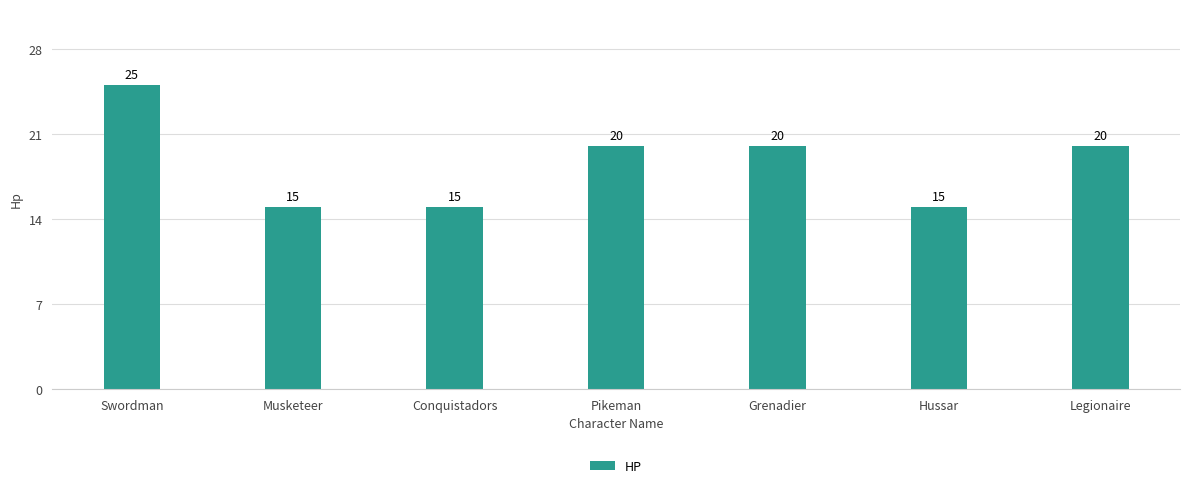

Reading left to right, list all the values displayed in this chart.

Swordman=25	Musketeer=15	Conquistadors=15	Pikeman=20	Grenadier=20	Hussar=15	Legionaire=20